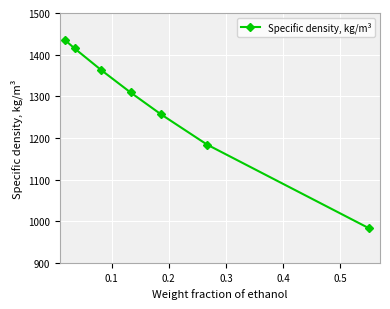

What is the difference between the second highest and minimum values?

431.3